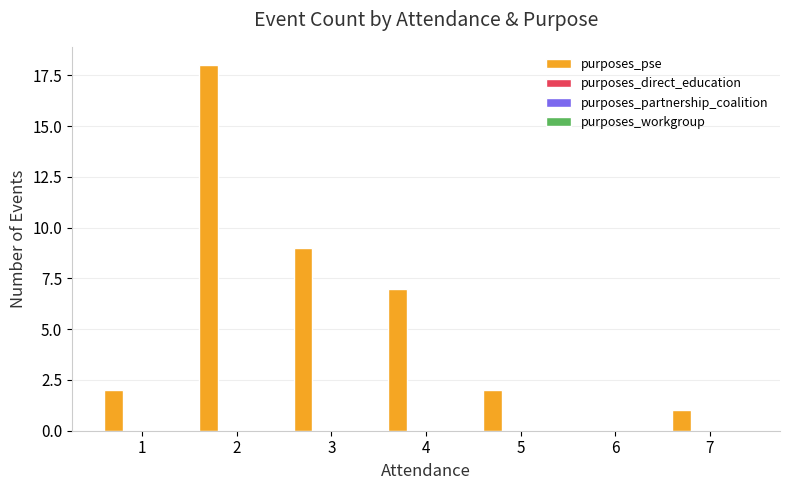

What is the greatest value displayed?

18